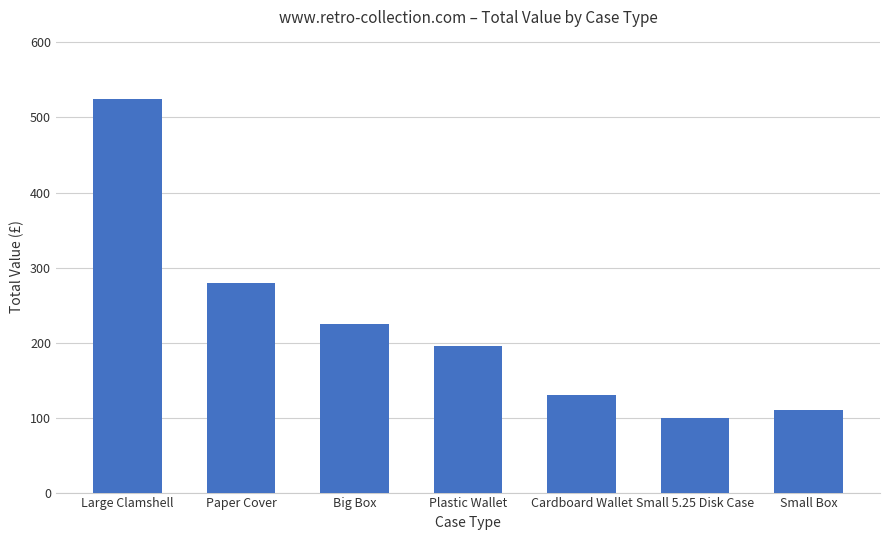

The value at Small Box is 110. True or false?

True